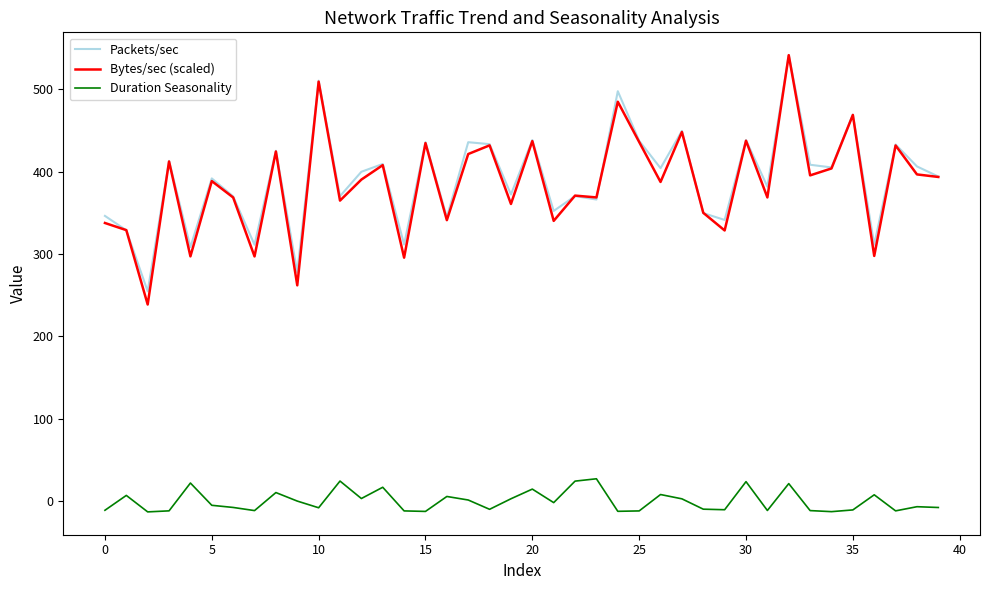

True or false: Duration Seasonality and Packets/sec cross at least once.

False